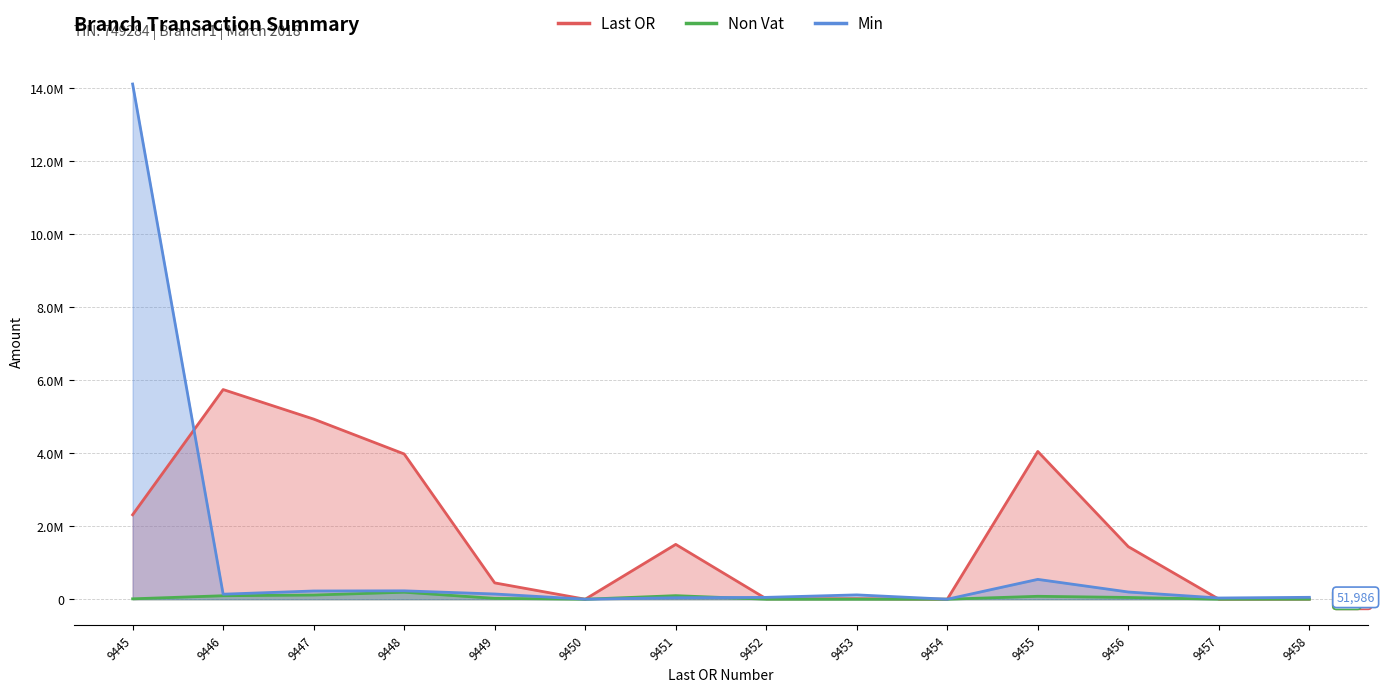

Rank the series at 9458 from lowest to highest value.

Non Vat, Last OR, Min